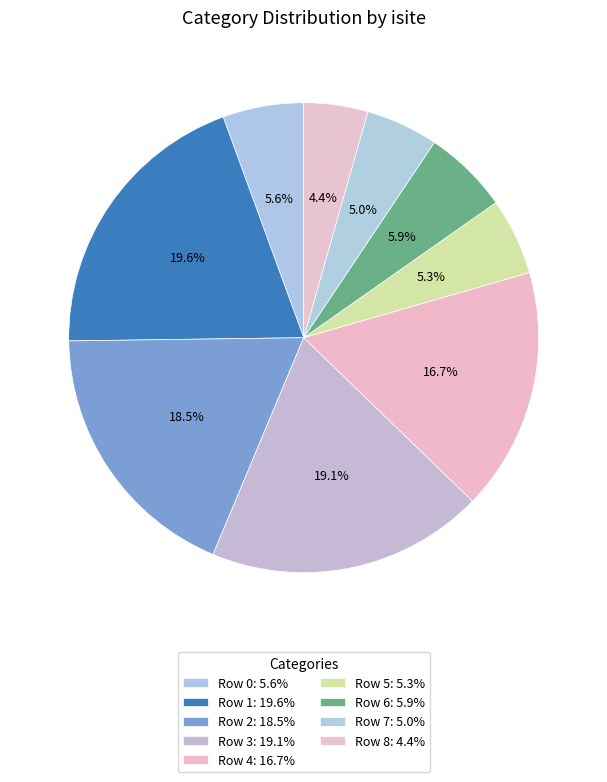

Count the number of slices in the pie.

9